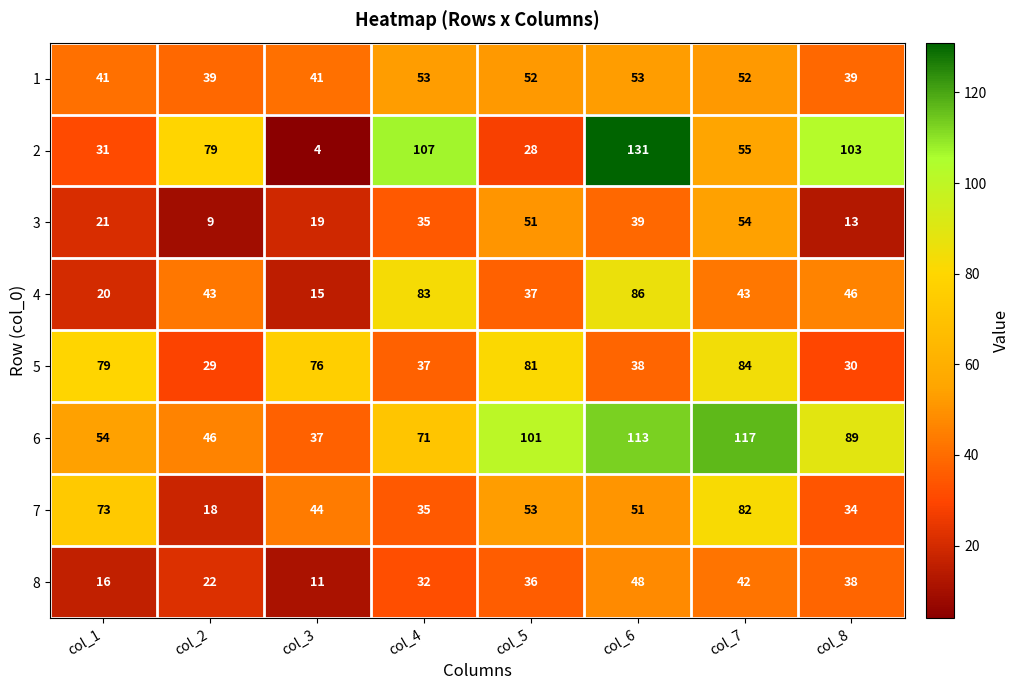

Read the 2 value at col_8, to the nearest 50.

100